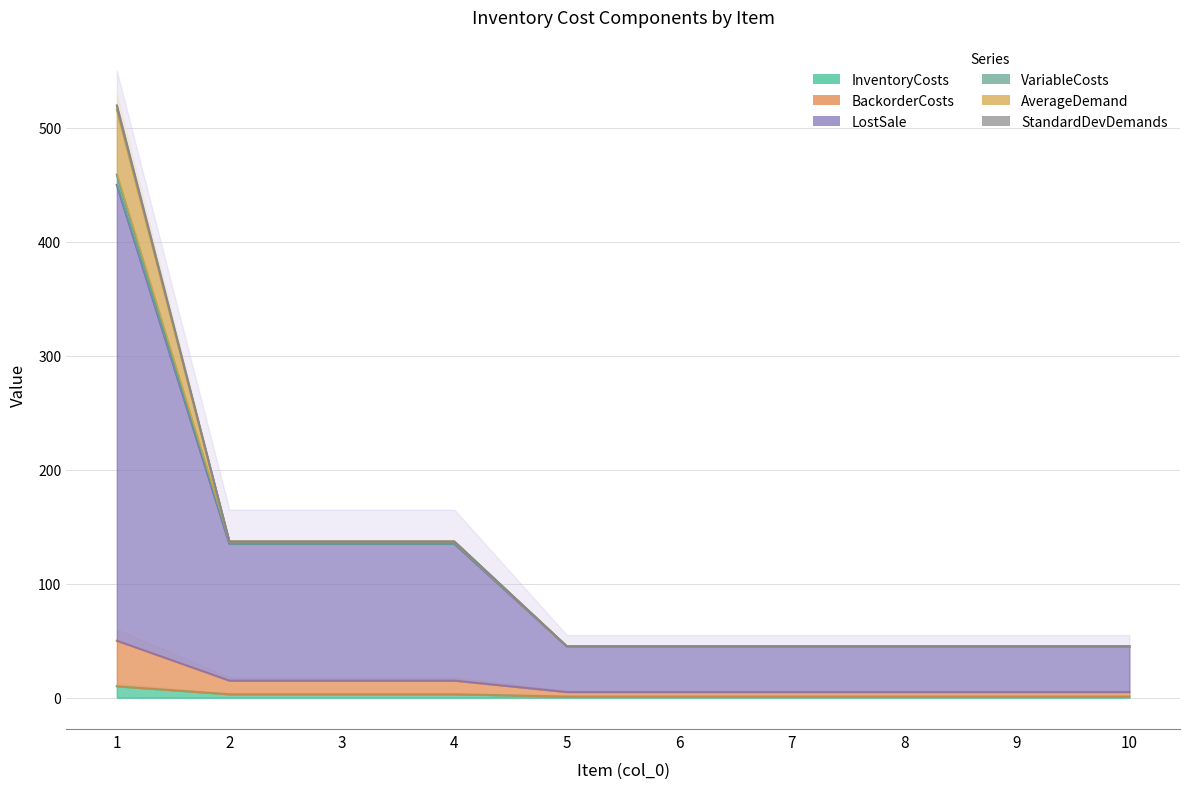

At which label does InventoryCosts reach its minimum?

5